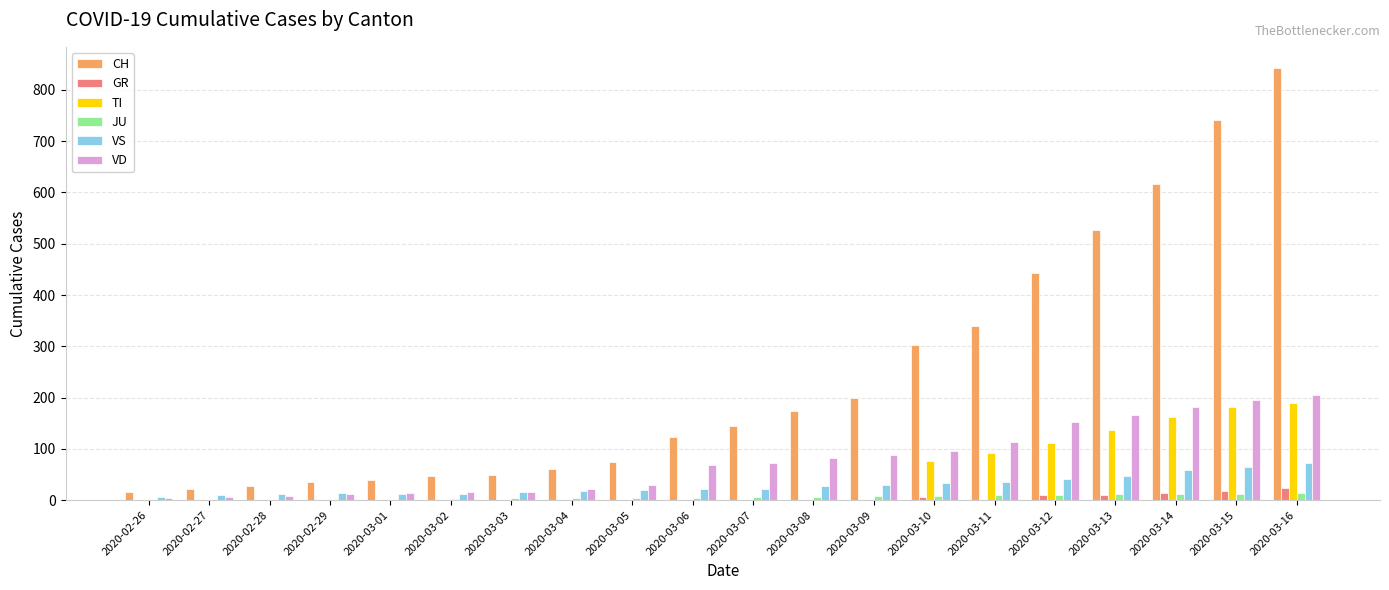

At which label is CH closest to 429?

2020-03-12